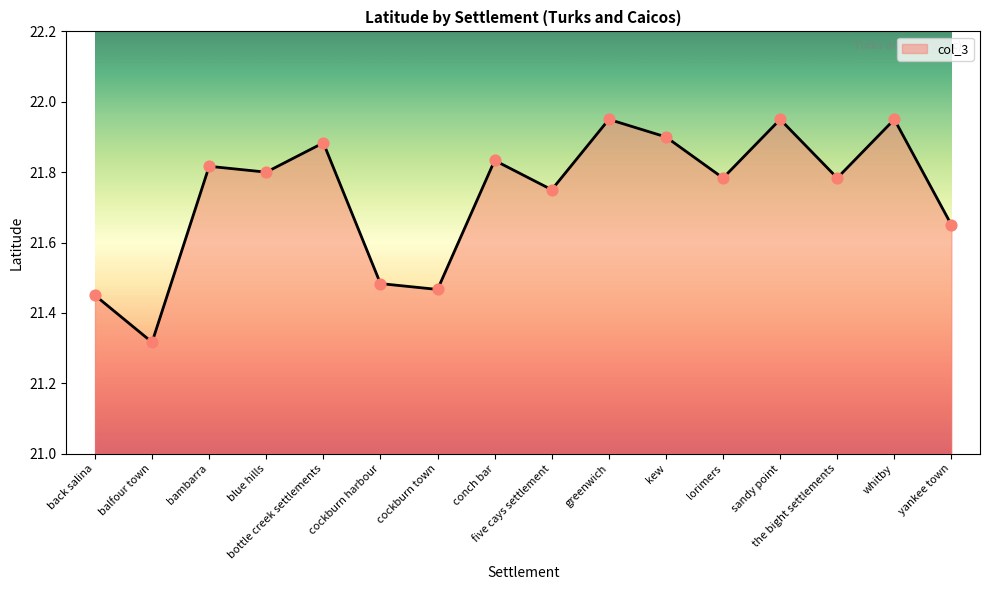

What is the change in value from the bight settlements to whitby?

+0.2